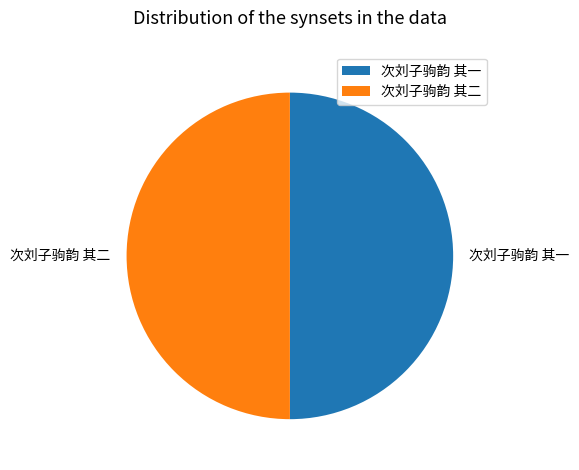

Is the sum of 次刘子驹韵 其一 and 次刘子驹韵 其二 greater than half?

Yes